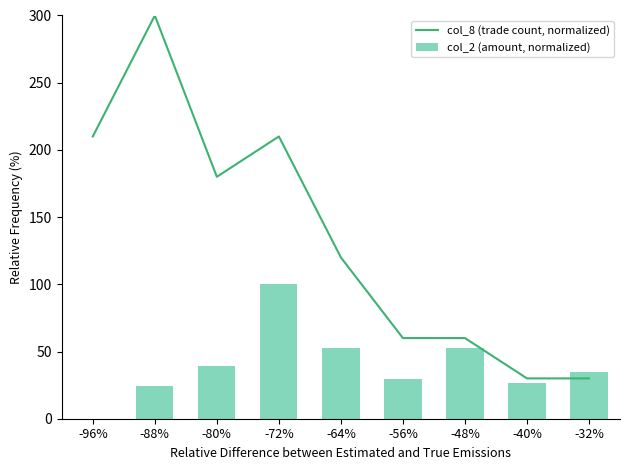

The value of col_8 (trade count, normalized) at -32% is 30.0. True or false?

True